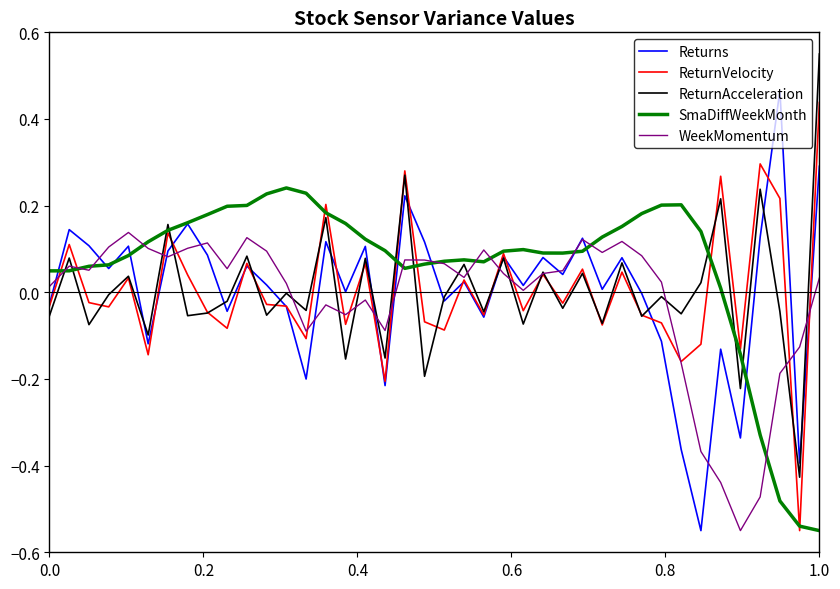

What are all the series names shown in the legend?

Returns, ReturnVelocity, ReturnAcceleration, SmaDiffWeekMonth, WeekMomentum